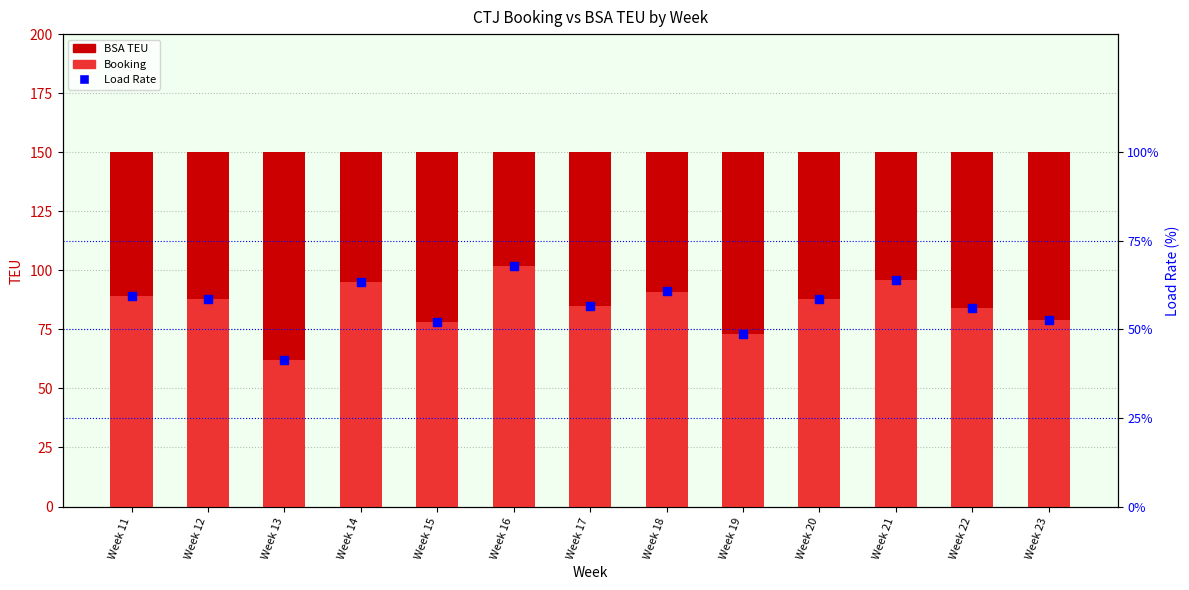

Which series contains the highest Y value?

BSA TEU